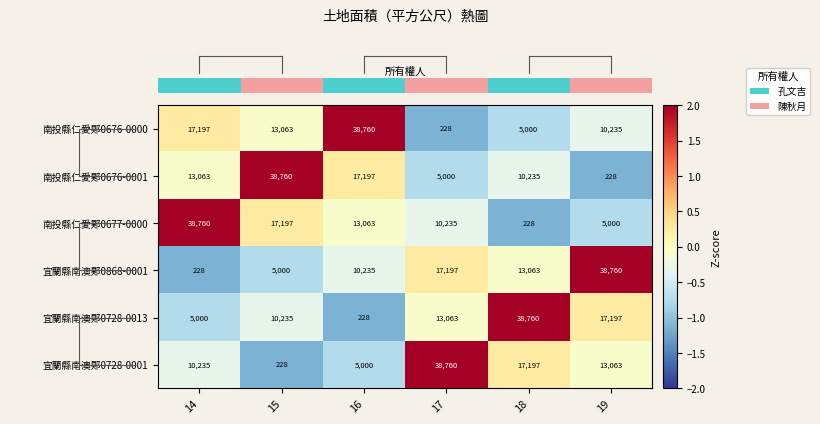

Is it true that 宜蘭縣南澳郹0868-0001 equals 10235 at 16?

True